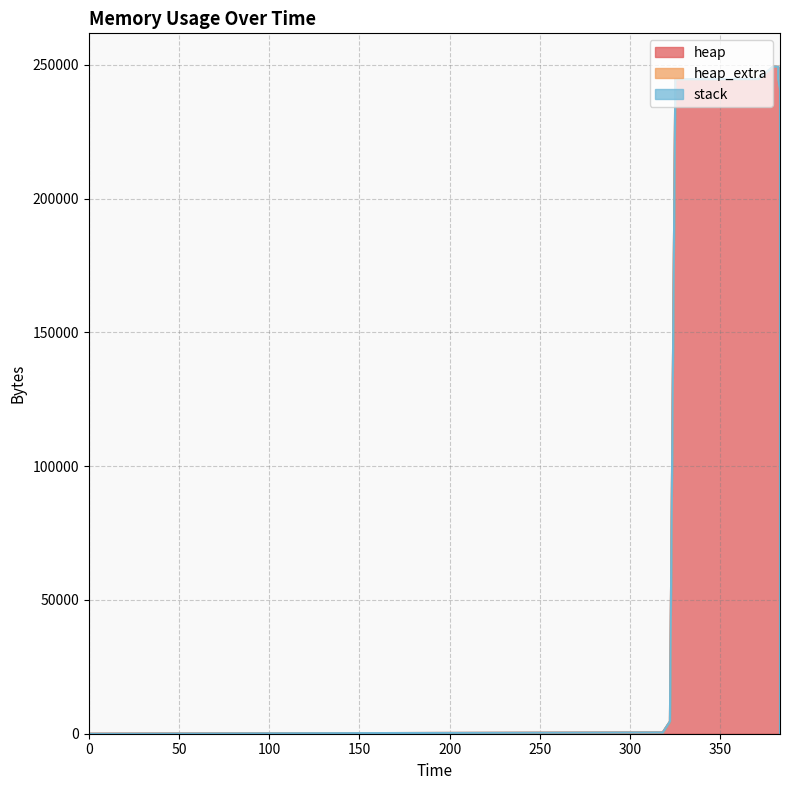

The heap_extra series shows 28 at 383. True or false?

False